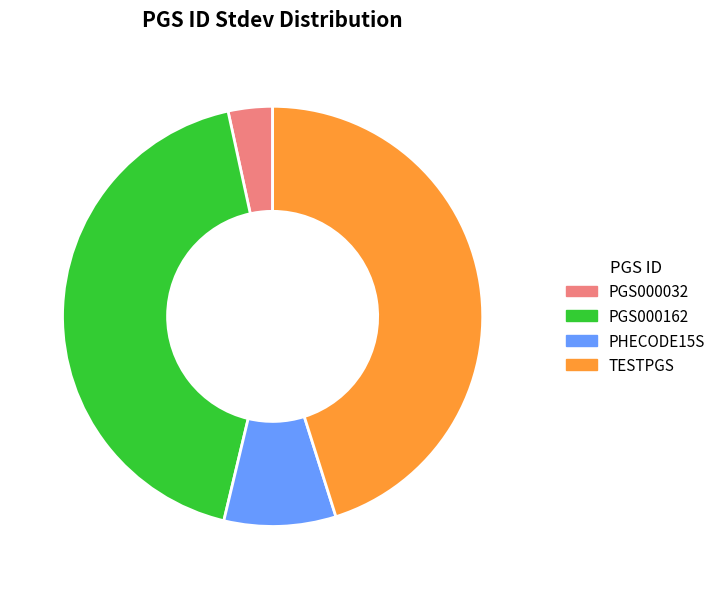

Which slice is the smallest?

PGS000032